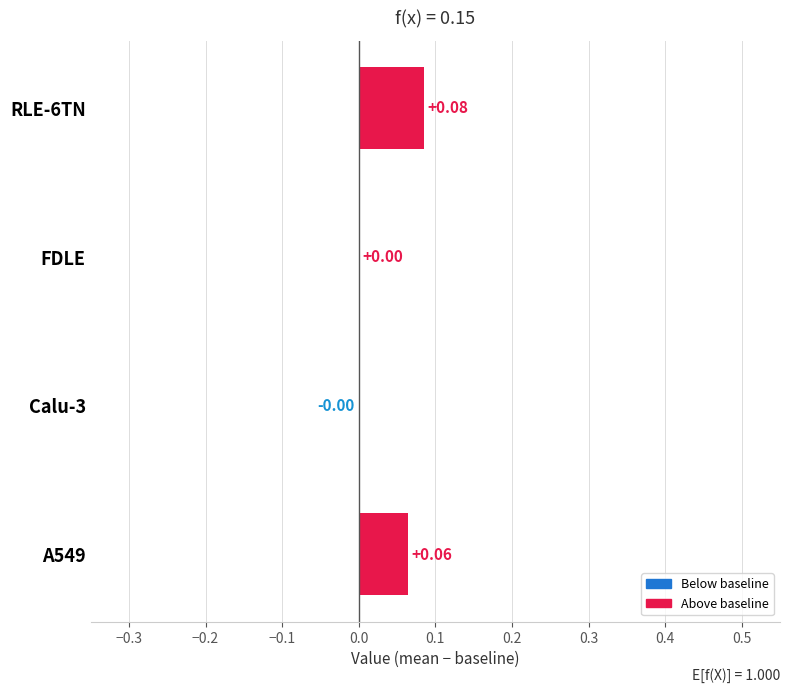

How many values exceed 0?

2